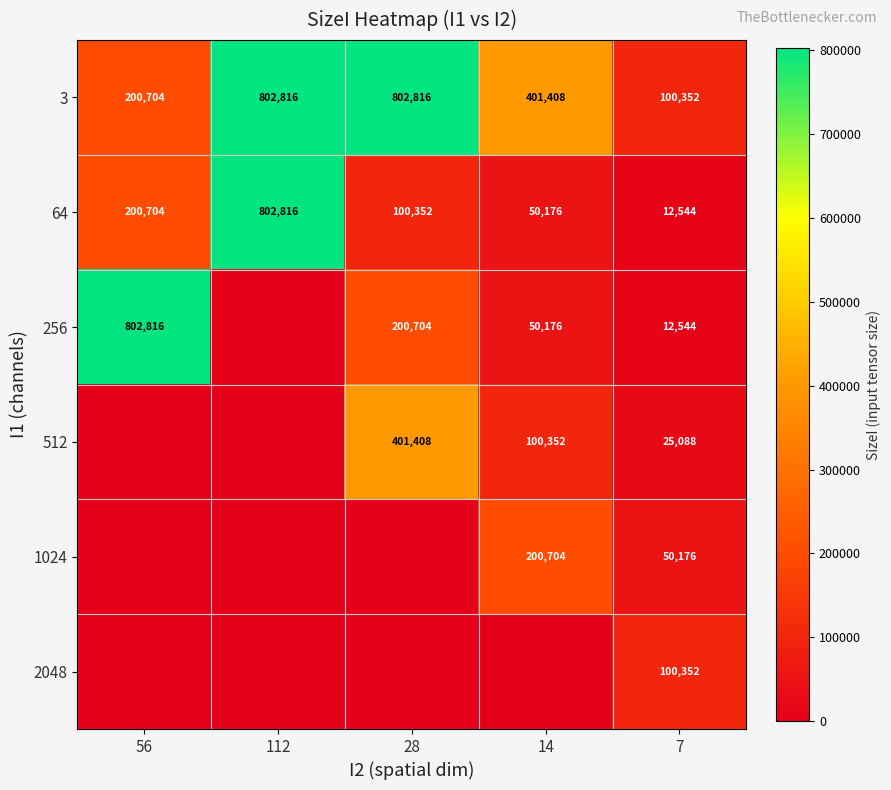

What is the difference between the highest and lowest values at 56?

802816